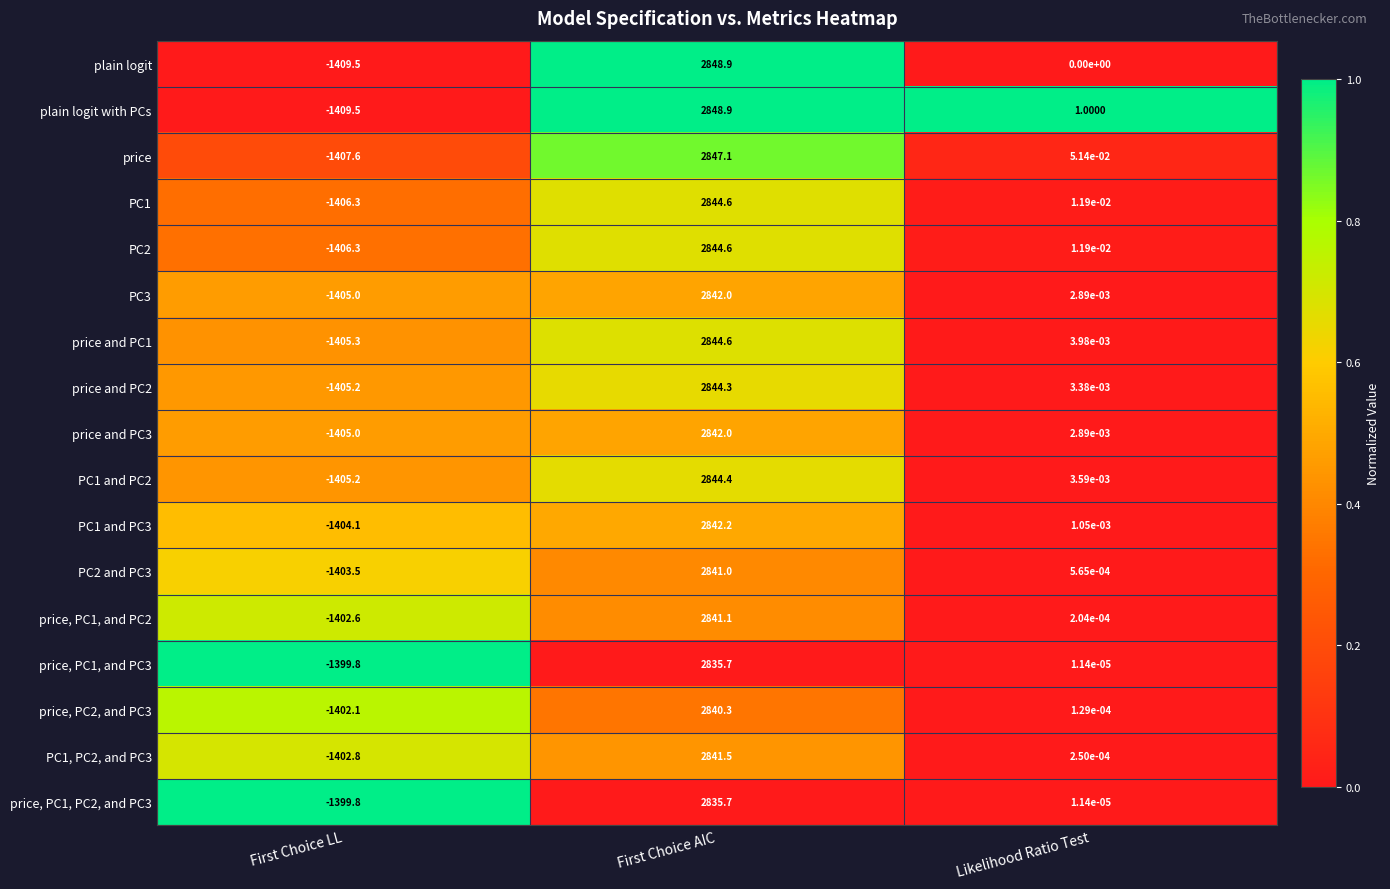

List the labels in order of plain logit with PCs value, smallest first.

First Choice LL, Likelihood Ratio Test, First Choice AIC